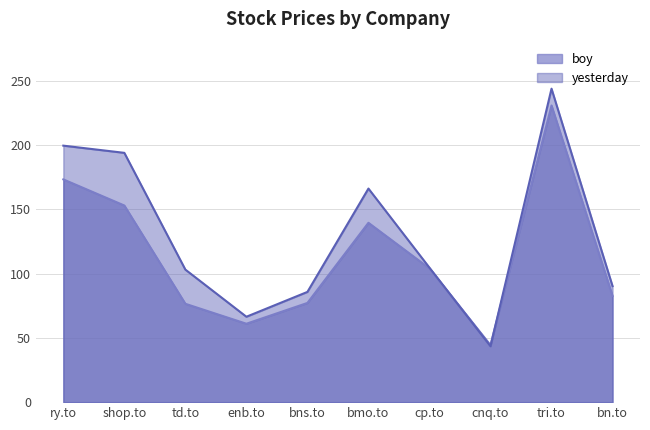

What is the difference between the highest and lowest values at bmo.to?

26.6